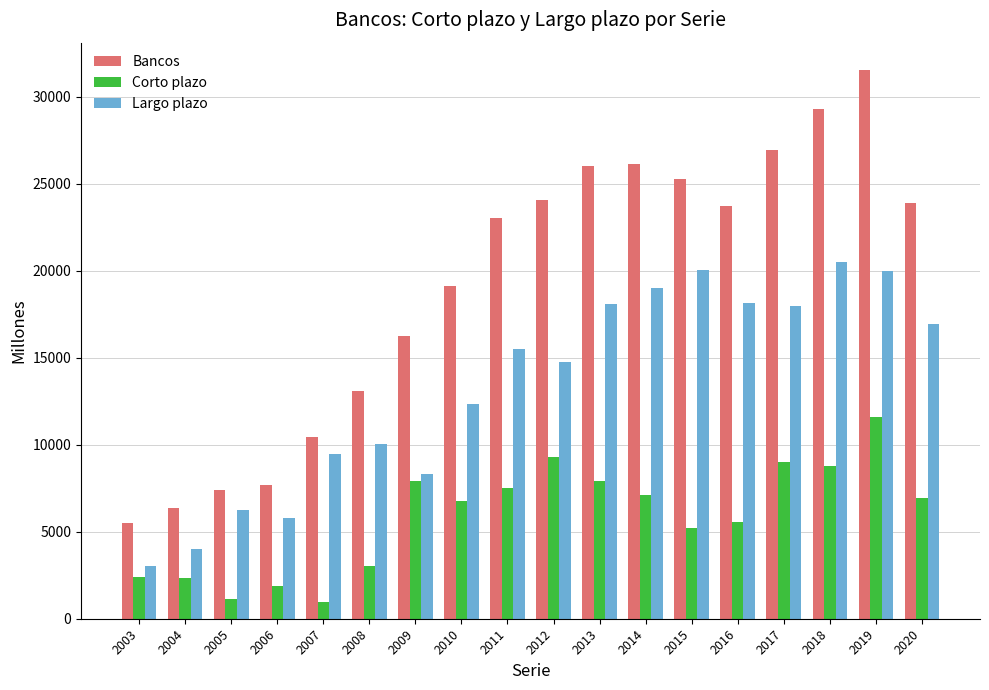

What is the maximum value for Largo plazo?

20512